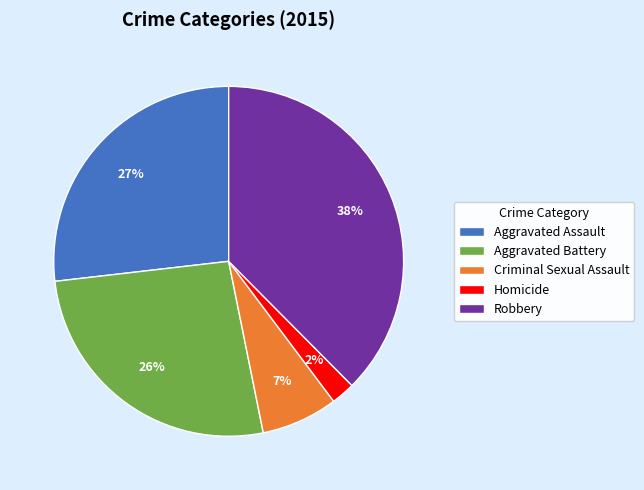

To the nearest percent, what is the difference between the Criminal Sexual Assault and Aggravated Assault slice percentages?

20%